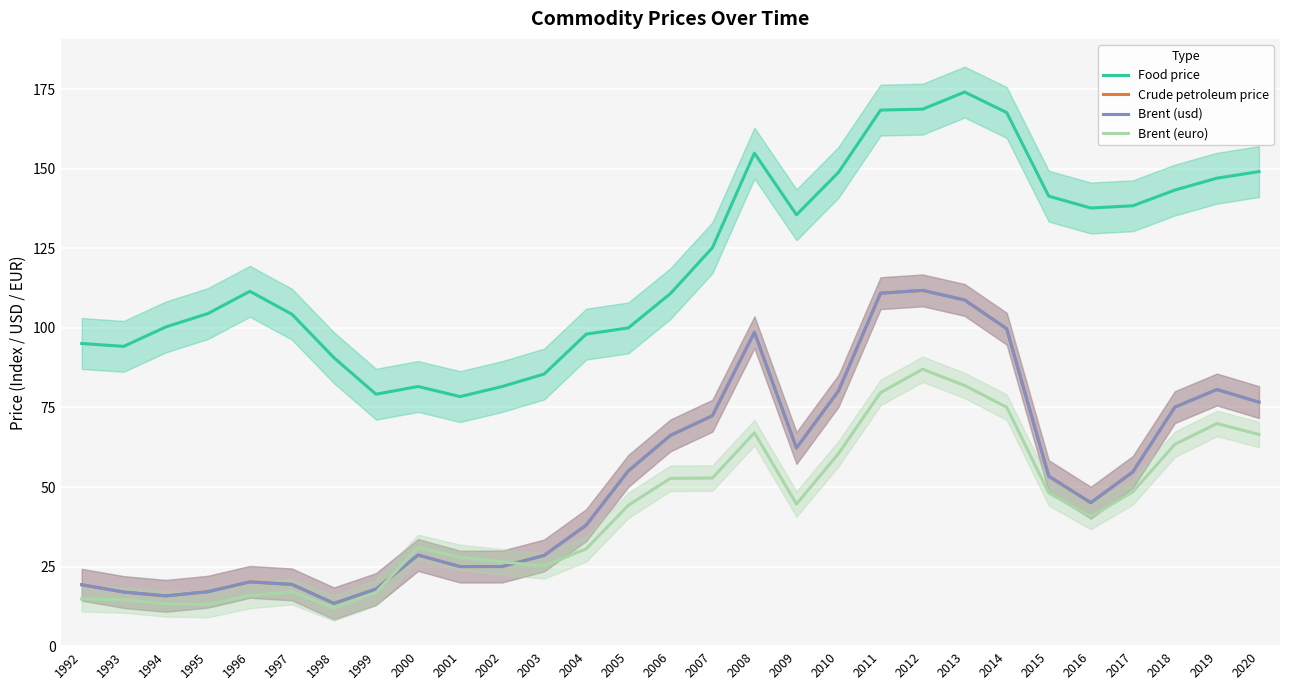

What is the greatest value displayed?

174.1